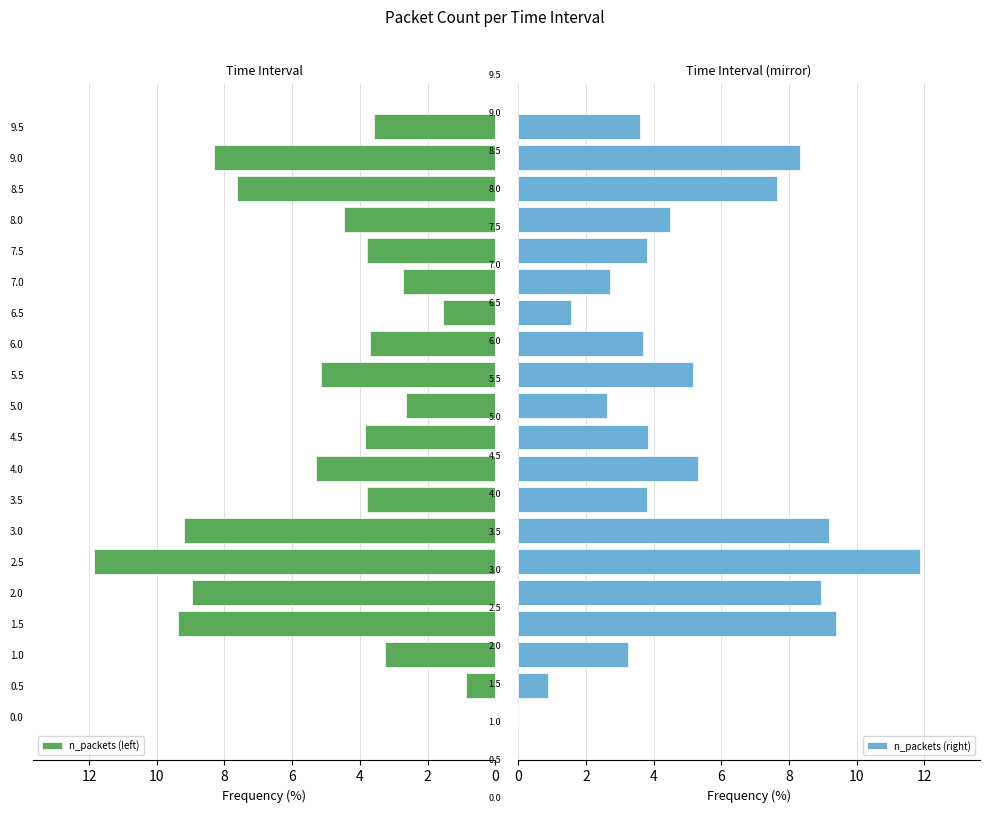

Is it true that n_packets (left) equals 3.6 at 9.5?

True